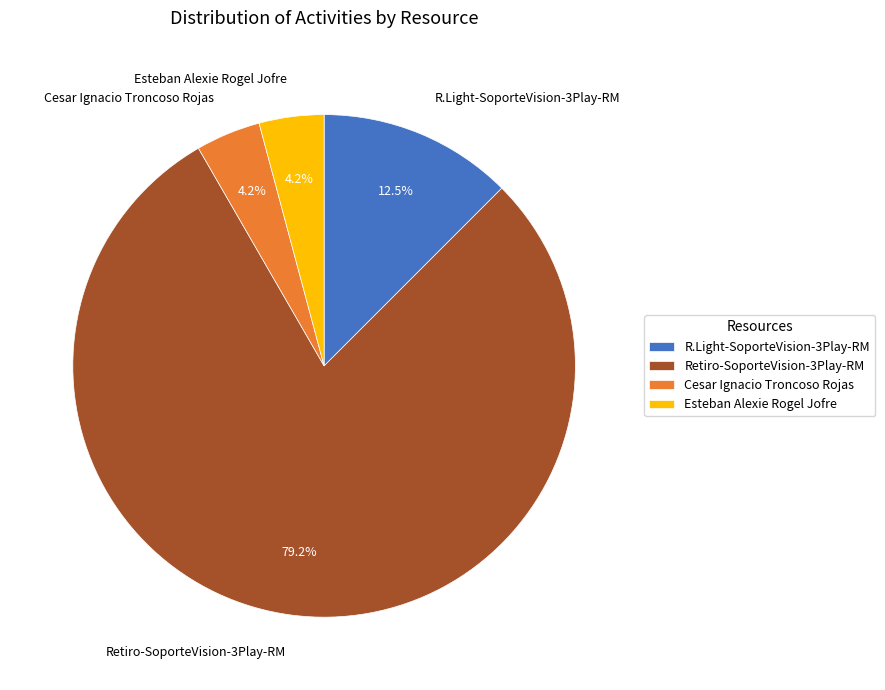

Is there a majority slice in this chart?

Yes